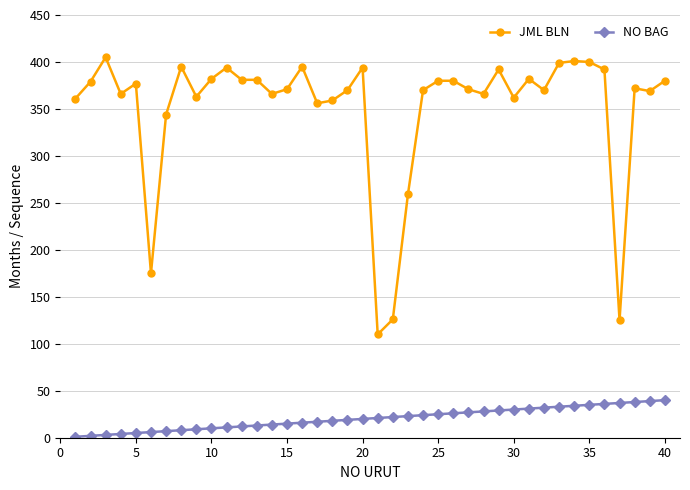

What is the greatest value displayed?

405